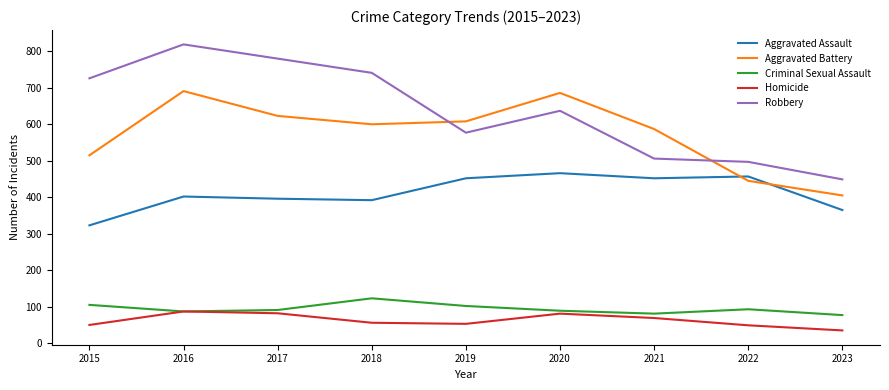

The Criminal Sexual Assault series shows 24 at 2021. True or false?

False